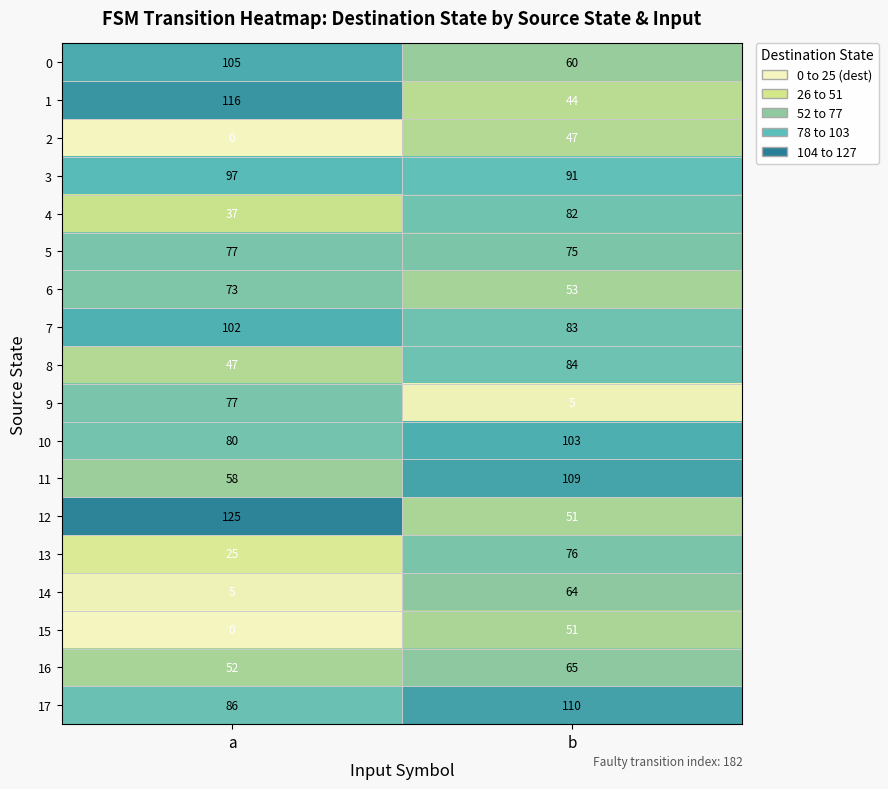

Which series has the largest total across all categories?

17